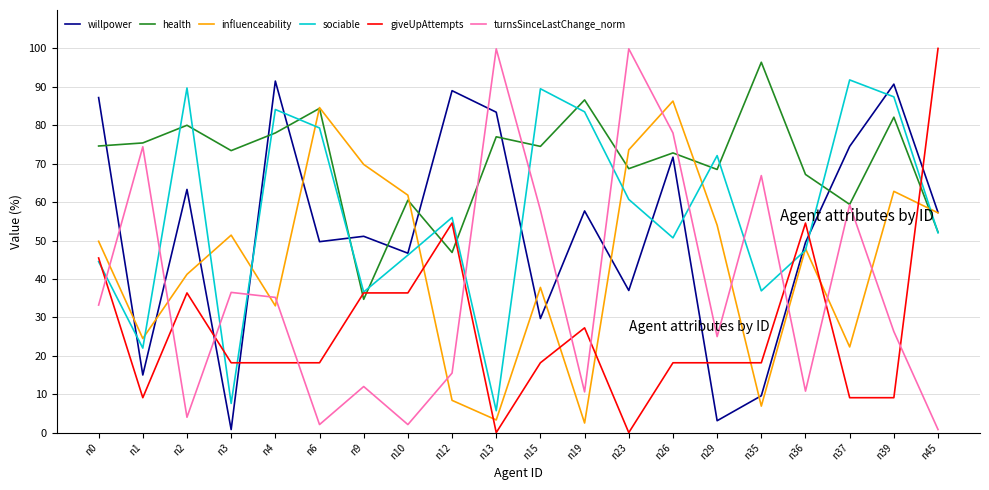

What is the value of the turnsSinceLastChange_norm point at the 14th from the left?

0.8